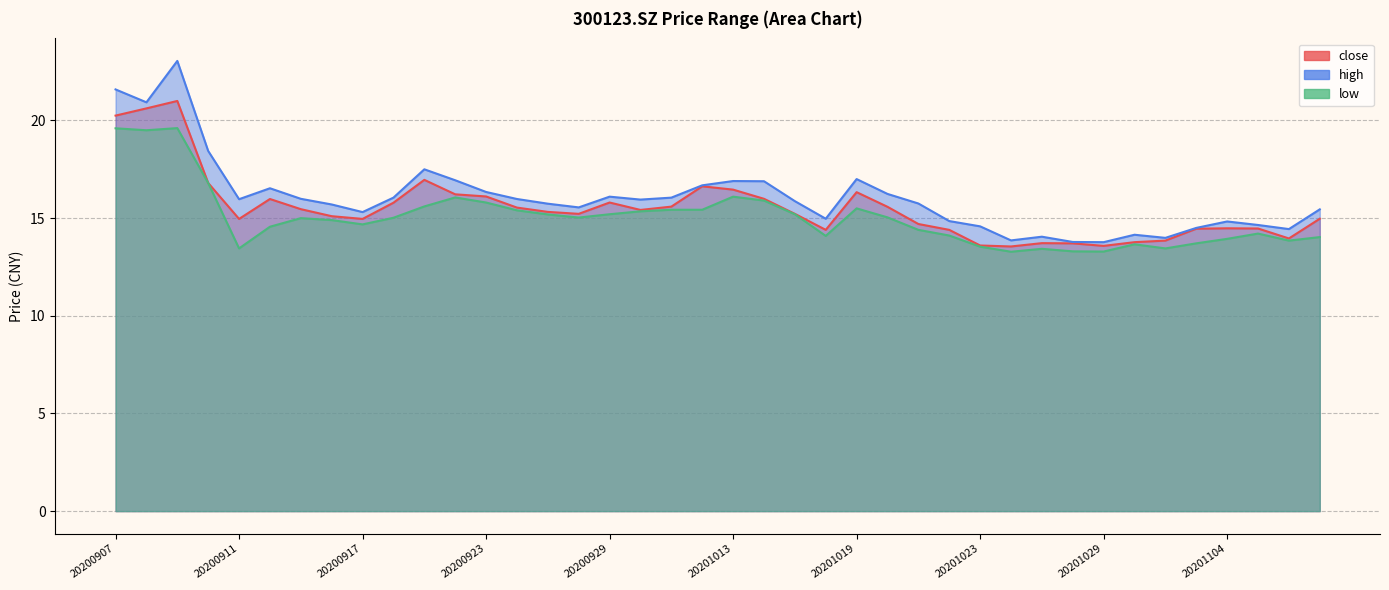

The value of close at 20201026 is 21.5. True or false?

False